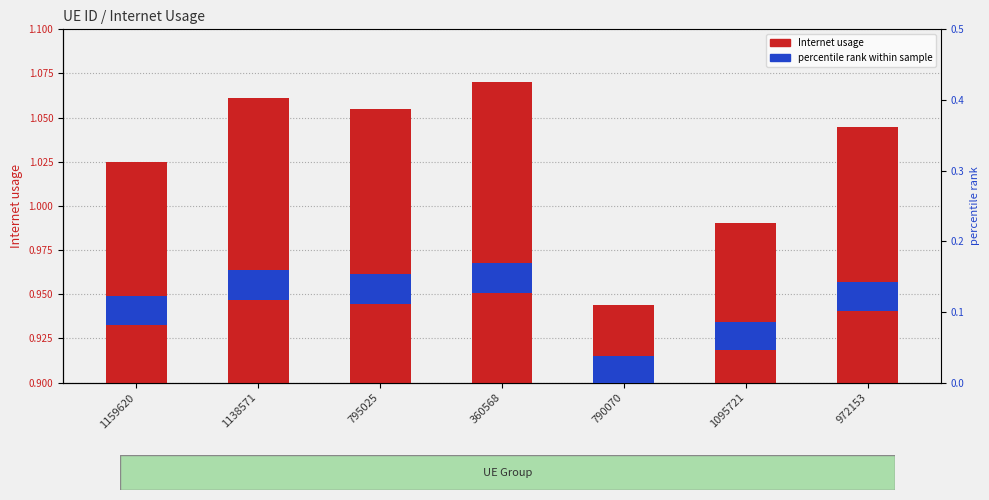

Between 1138571 and 360568, which is larger?

360568